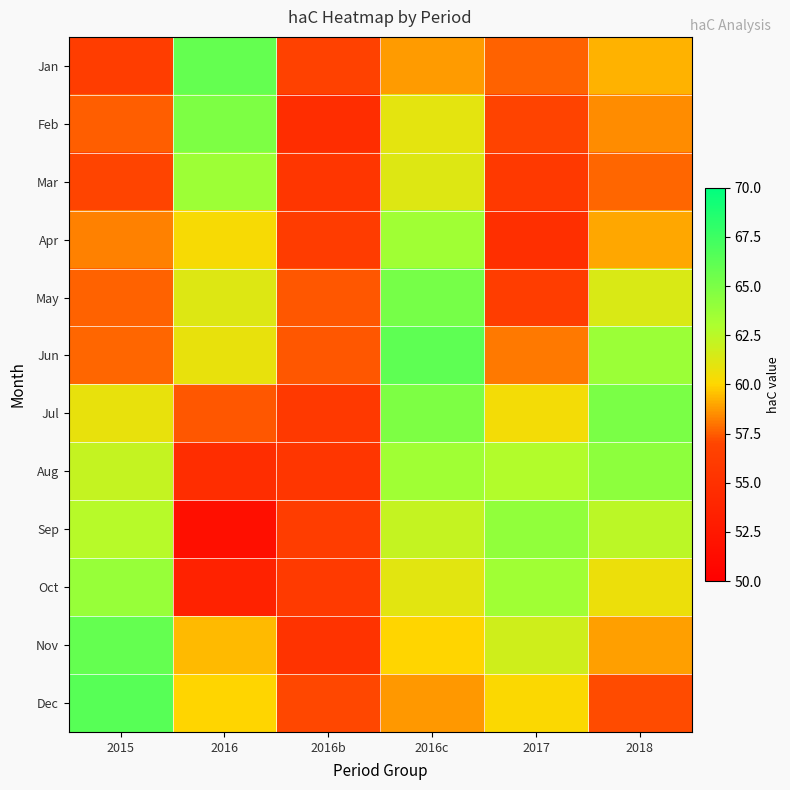

At which category does the chart reach its minimum across all series?

2016